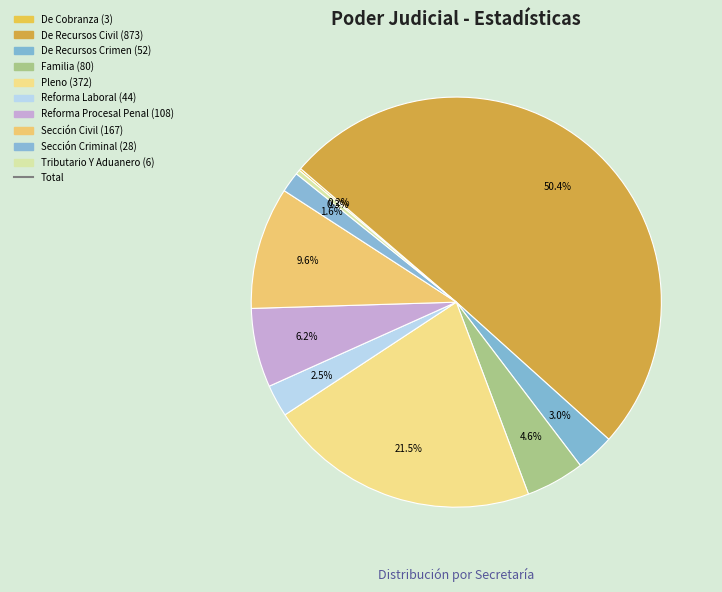

What is the largest slice in the pie chart?

De Recursos Civil